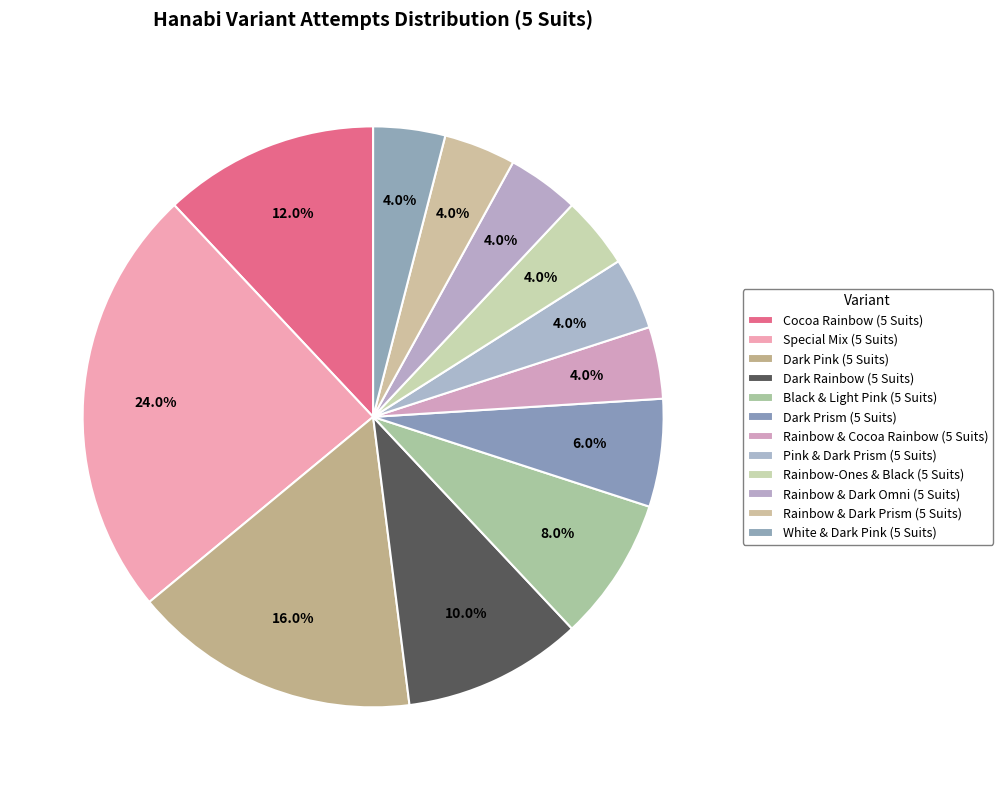

Does any single category account for the majority?

No